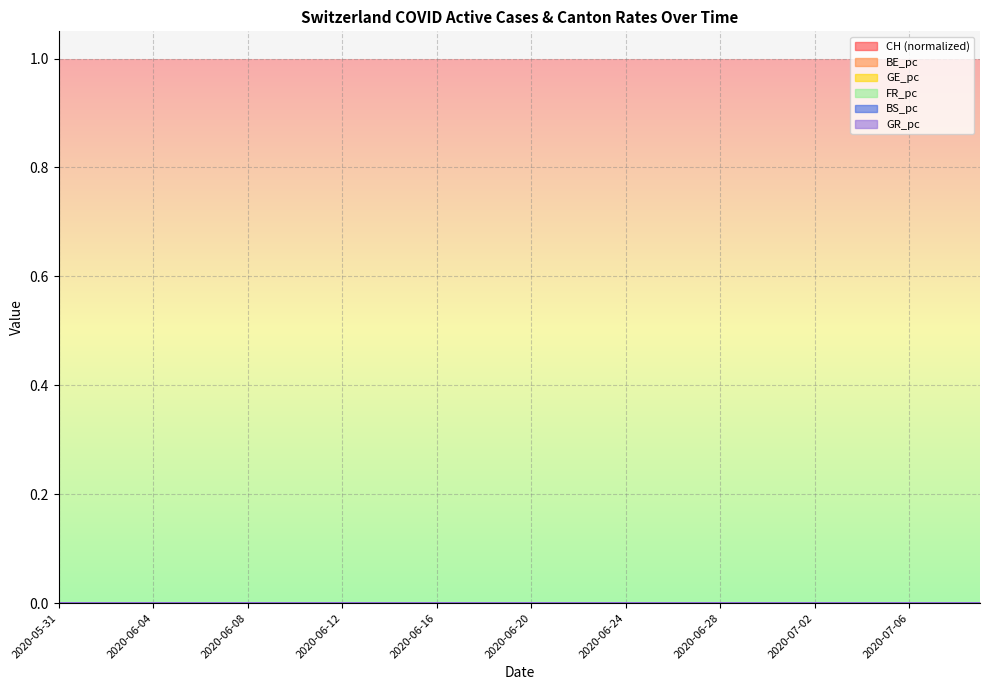

True or false: FR_pc and GR_pc cross at least once.

False